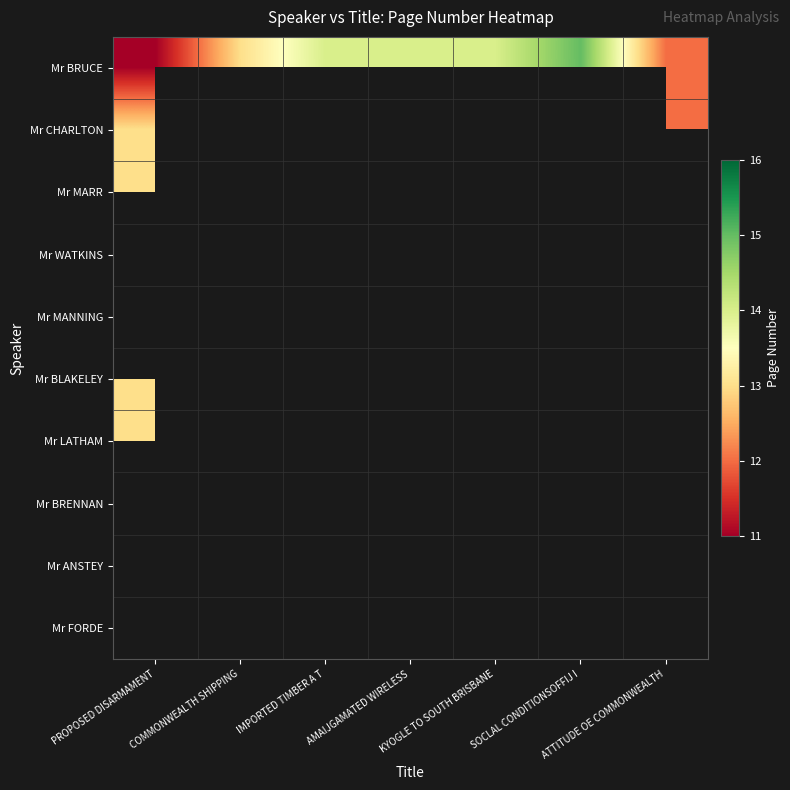

What is the minimum value shown in the chart?

11.0